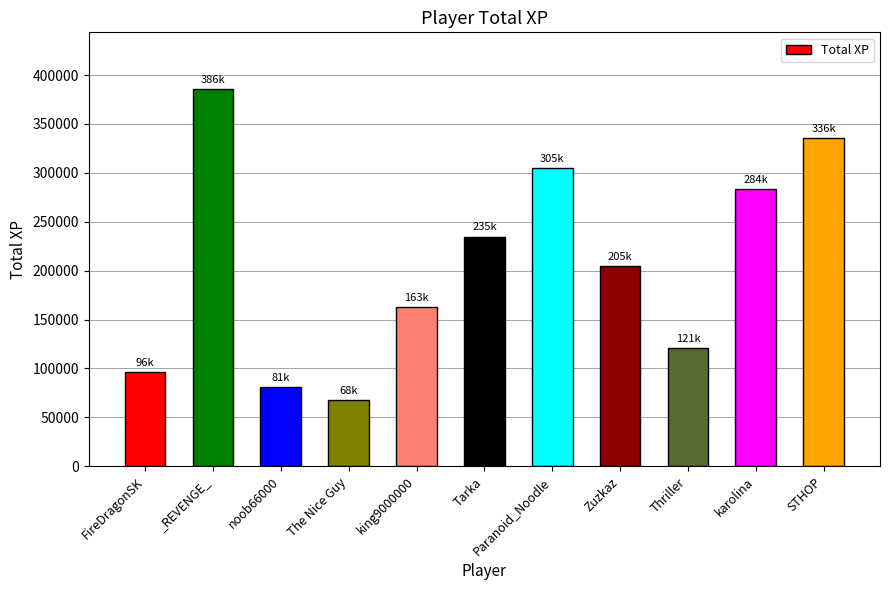

Does the chart contain any negative values?

No